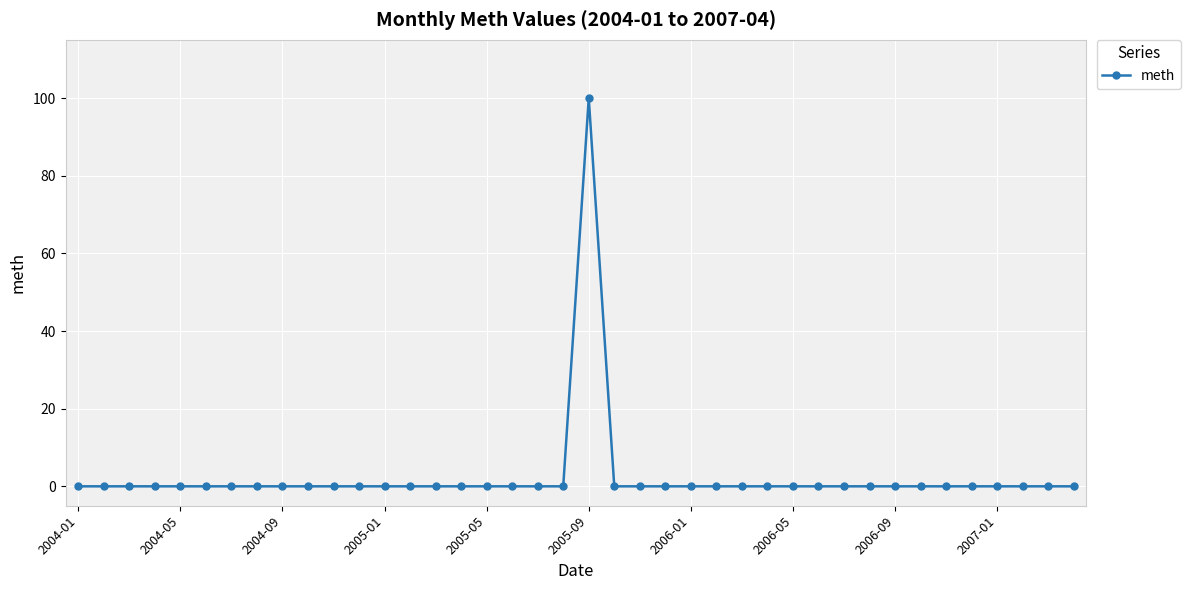

What is the difference between the maximum and second lowest values?

100